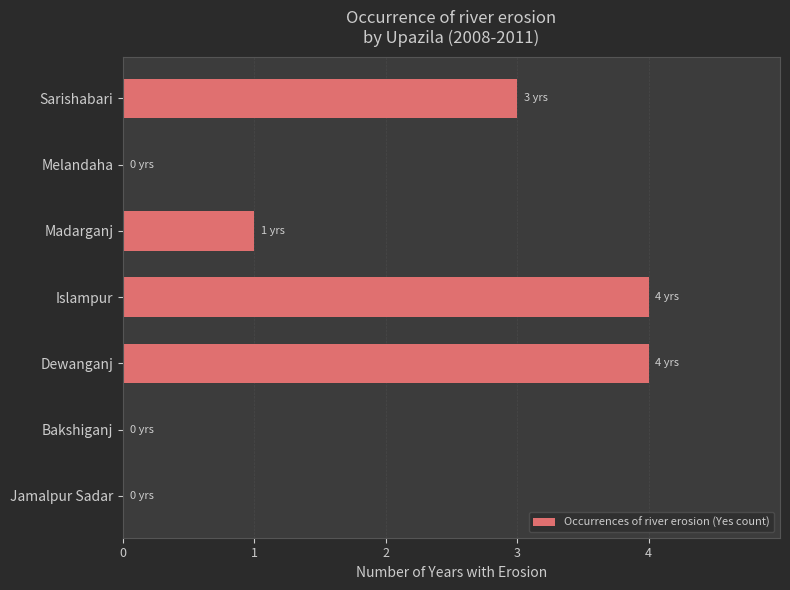

Reading top to bottom, what are all the values shown in this chart?

Sarishabari=3	Melandaha=0	Madarganj=1	Islampur=4	Dewanganj=4	Bakshiganj=0	Jamalpur Sadar=0